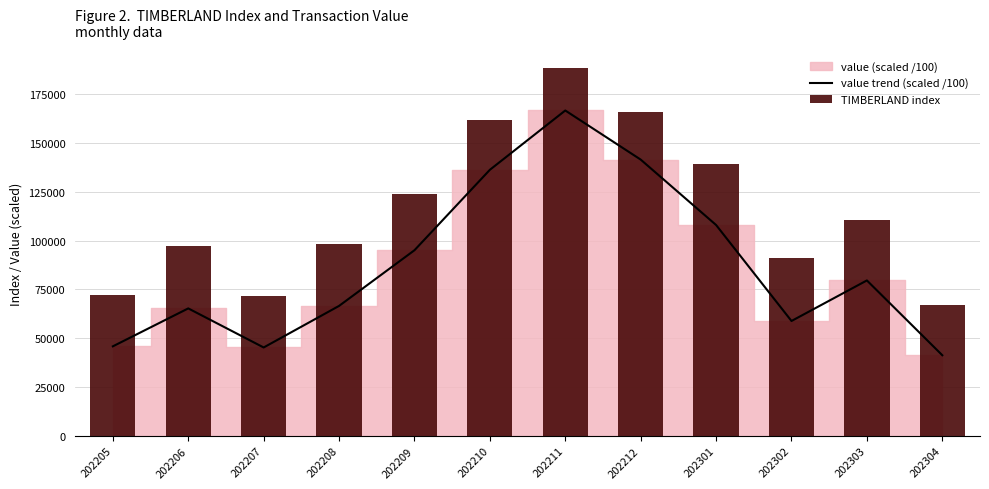

List the labels in order of TIMBERLAND index value, largest first.

202211, 202212, 202210, 202301, 202209, 202303, 202208, 202206, 202302, 202205, 202207, 202304